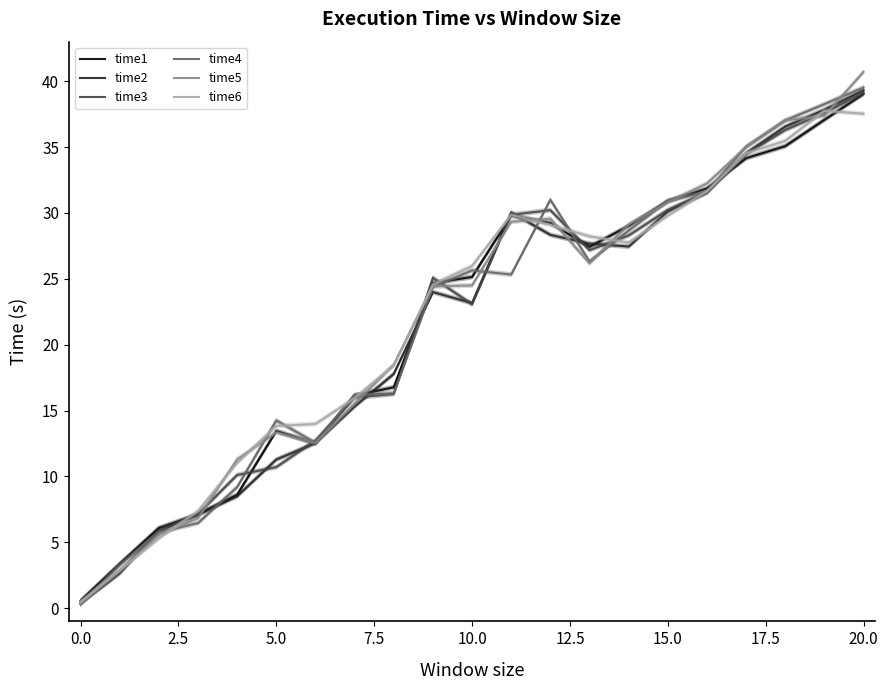

Which category has the highest value across all series?

20